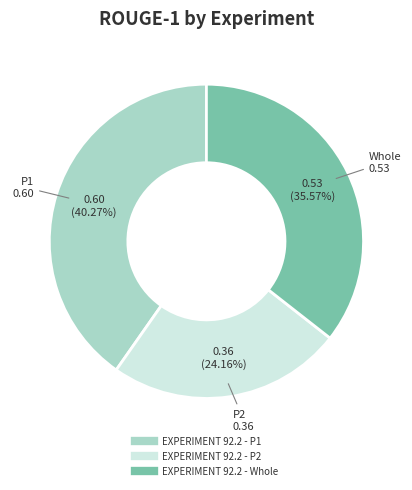

Count the number of slices in the pie.

3